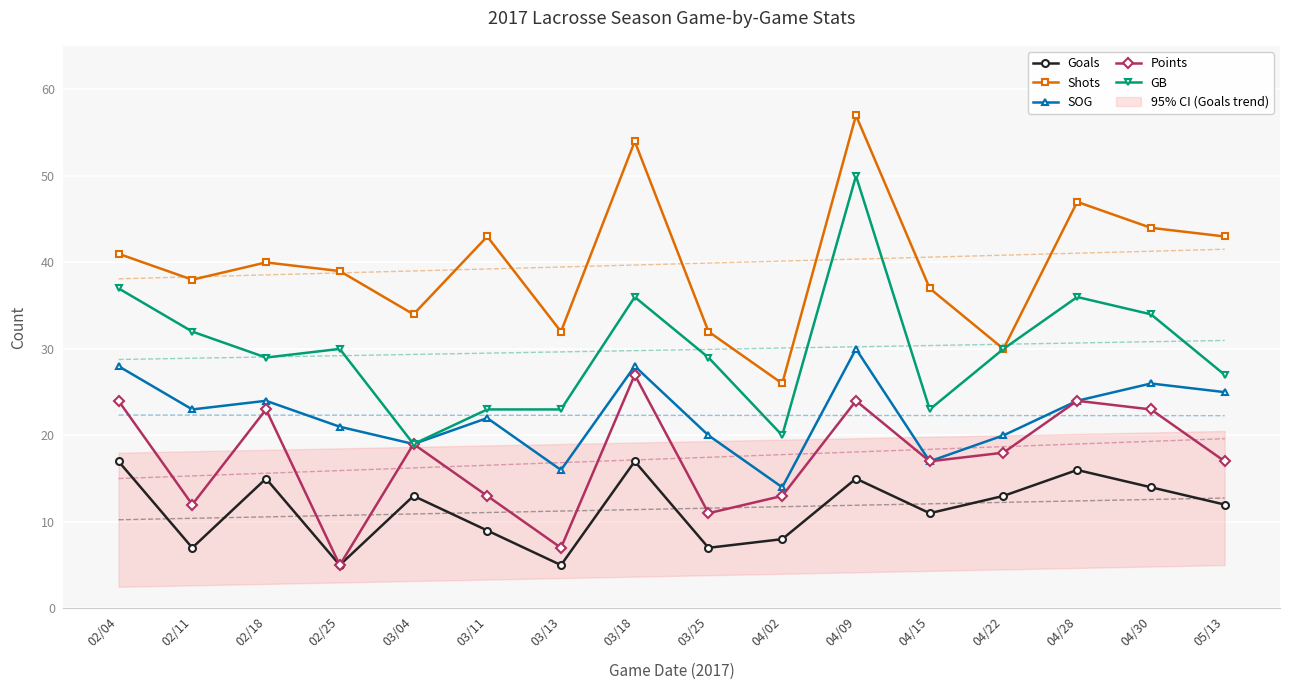

Is the value of SOG at 02/18 greater than the value of GB at 05/13?

No